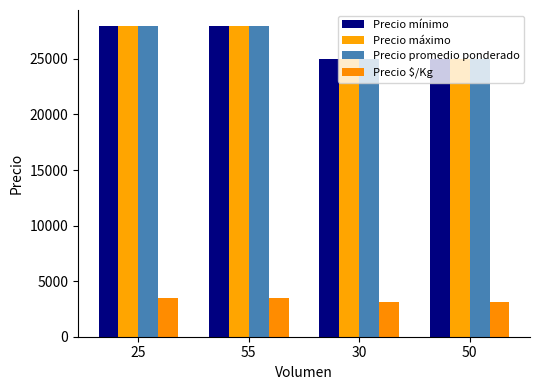

What value does the Precio mínimo series have at 50, to the nearest 10?

25000